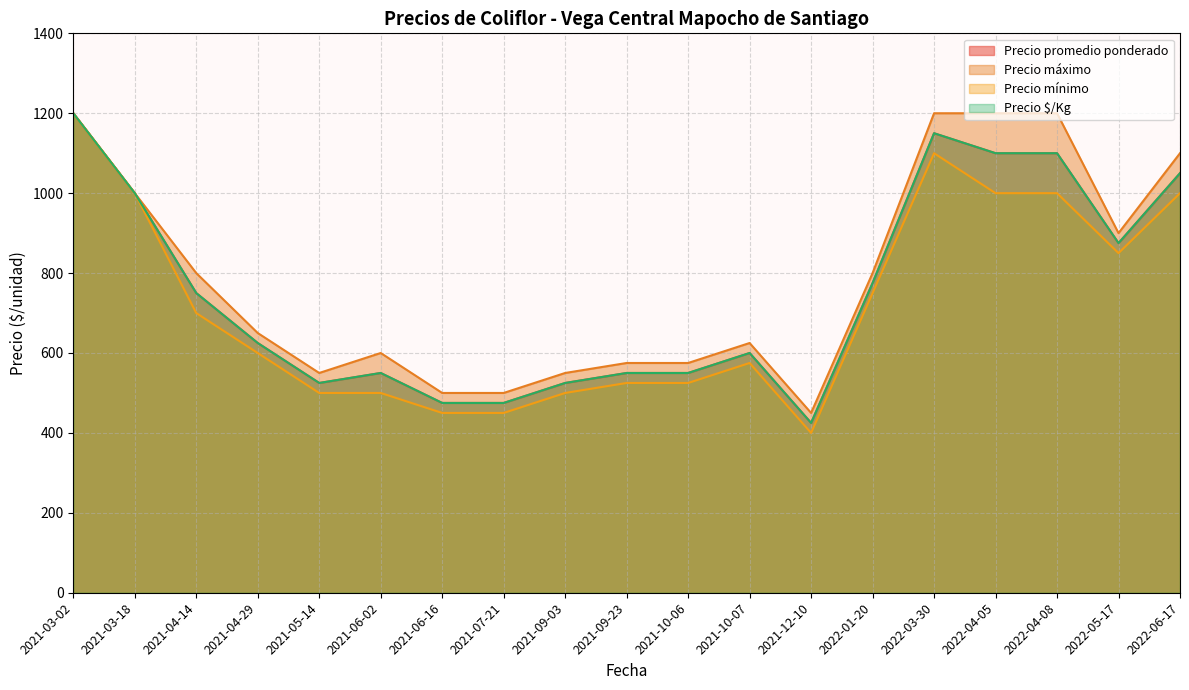

Does the chart have visible grid lines?

Yes